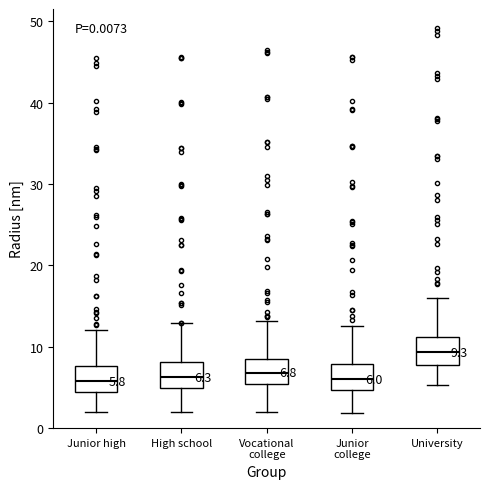

Which box has the highest median line?

University